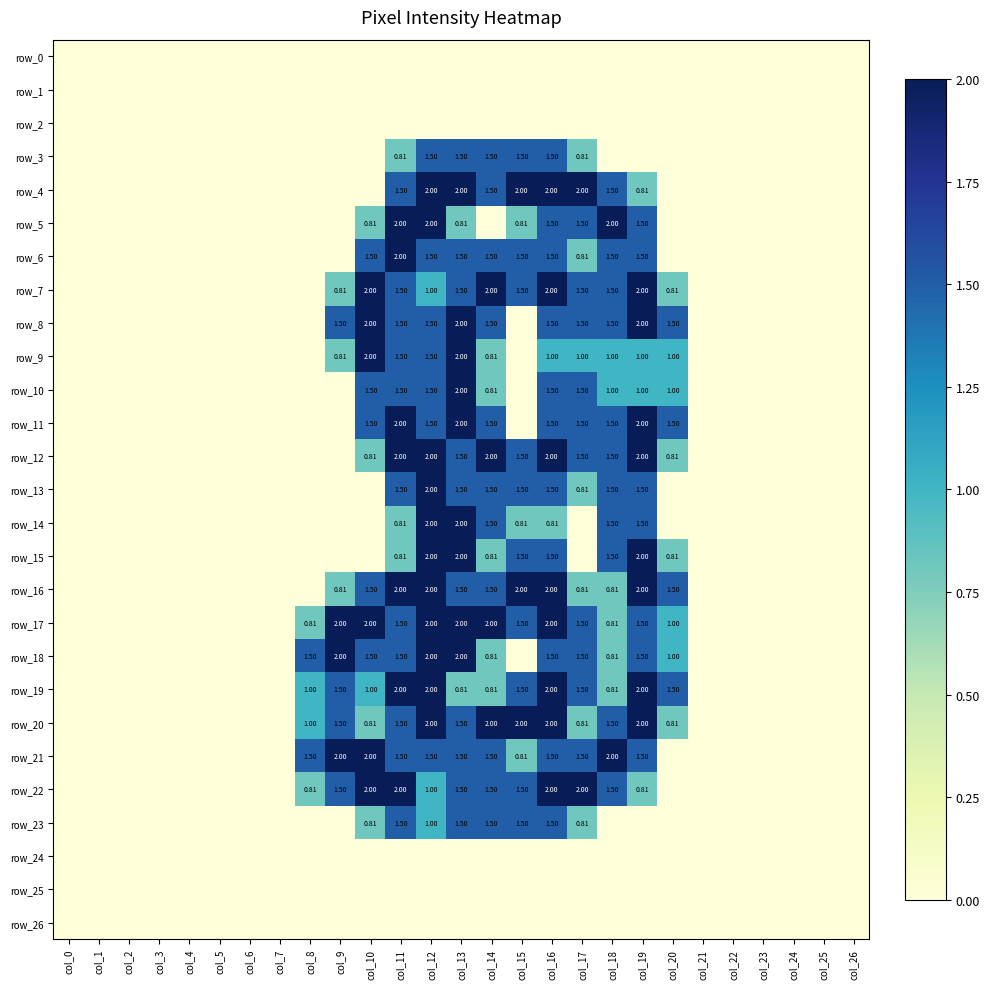

How many series are shown in this chart?

27